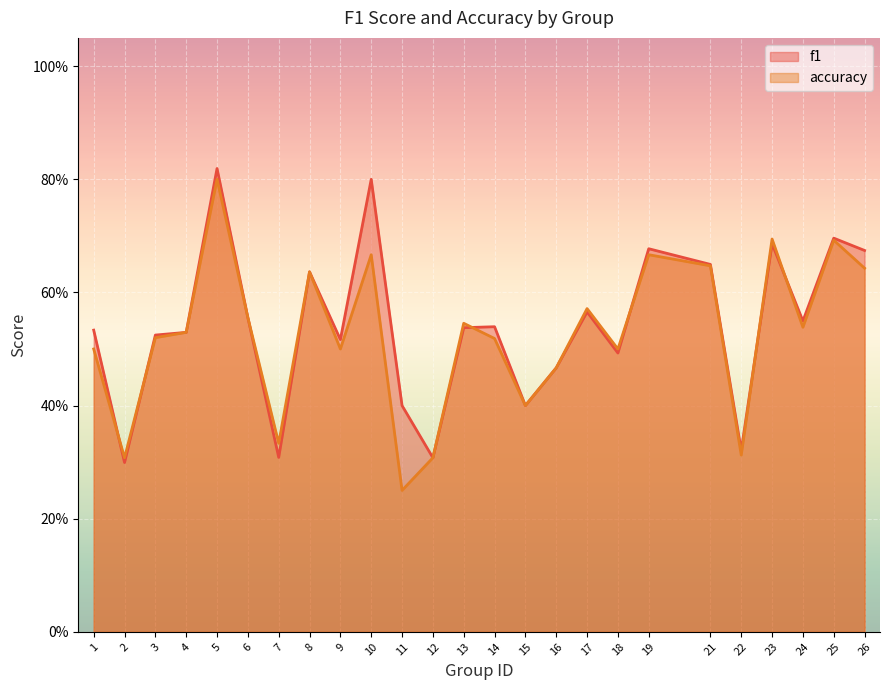

What is the average value of the f1 series?

0.5